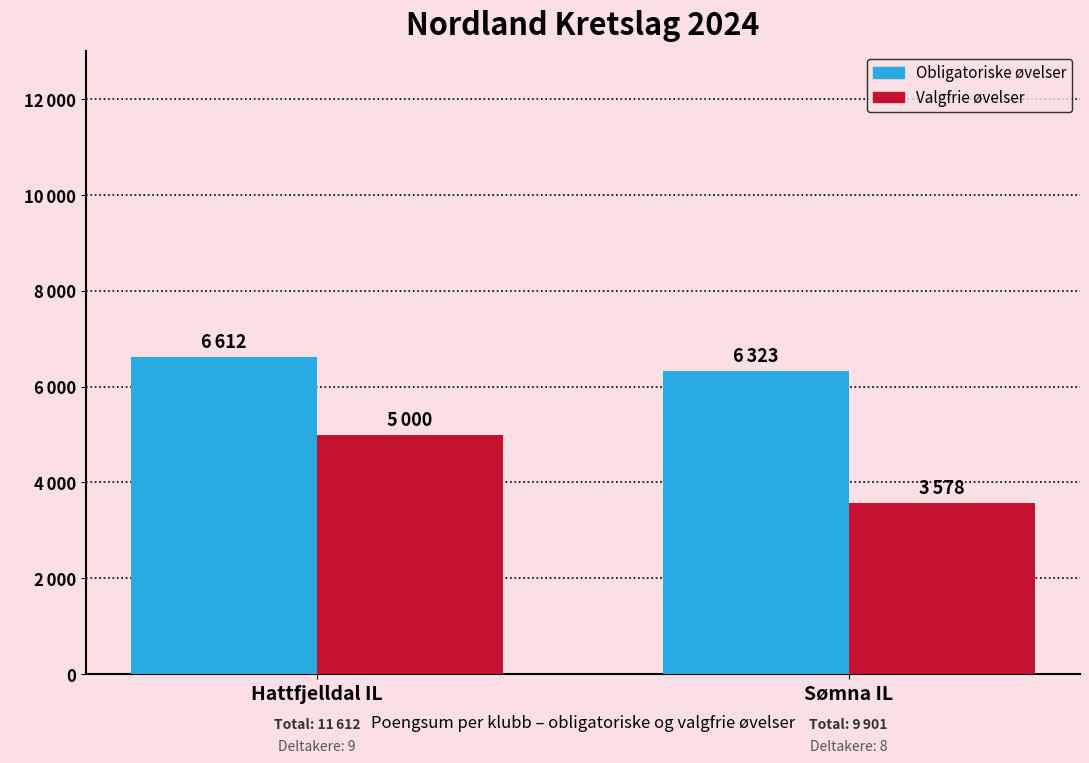

Is the value of Obligatoriske øvelser at Sømna IL greater than the value of Valgfrie øvelser at Hattfjelldal IL?

Yes